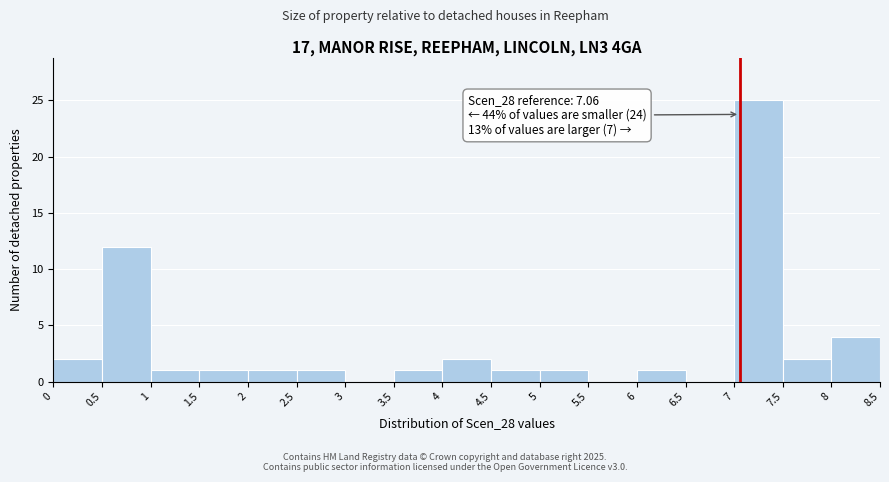

Which range on the x-axis has the tallest bar?

7 to 7.5